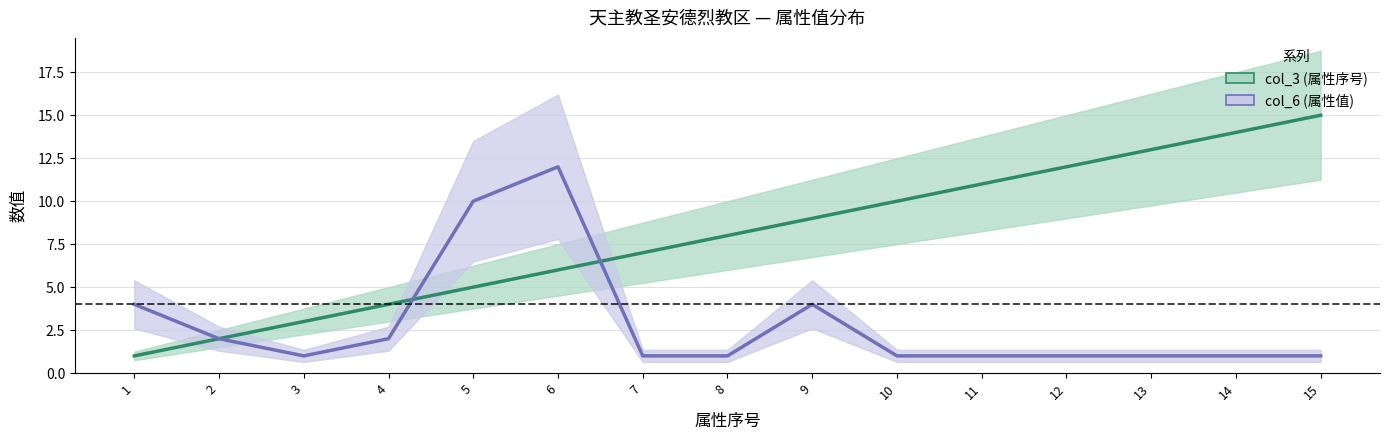

At which category does col_6 (属性值) reach its first local peak?

6